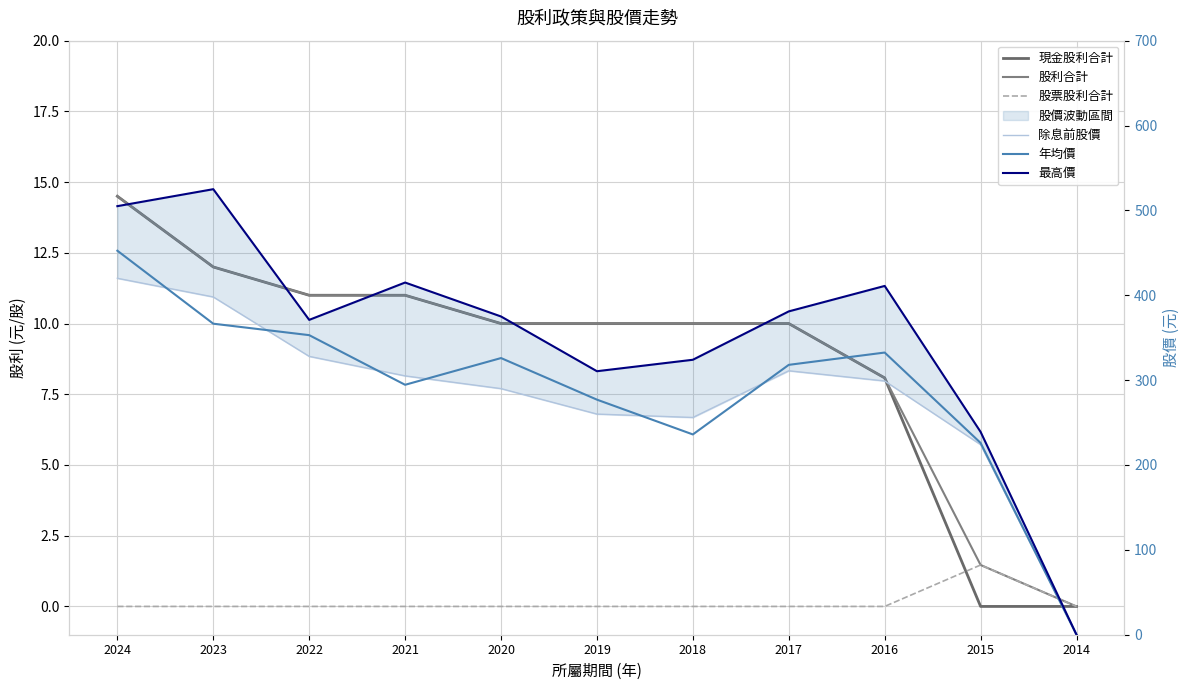

Is this an area chart (filled region under the line)?

No